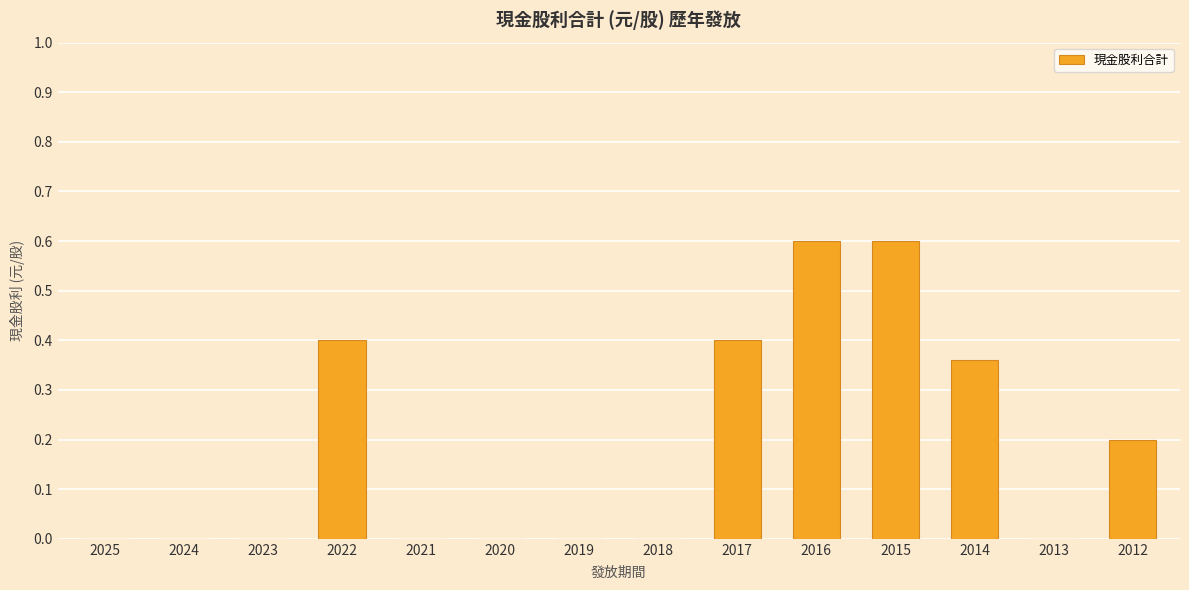

The chart shows a value of 0.6 at 2016. True or false?

True